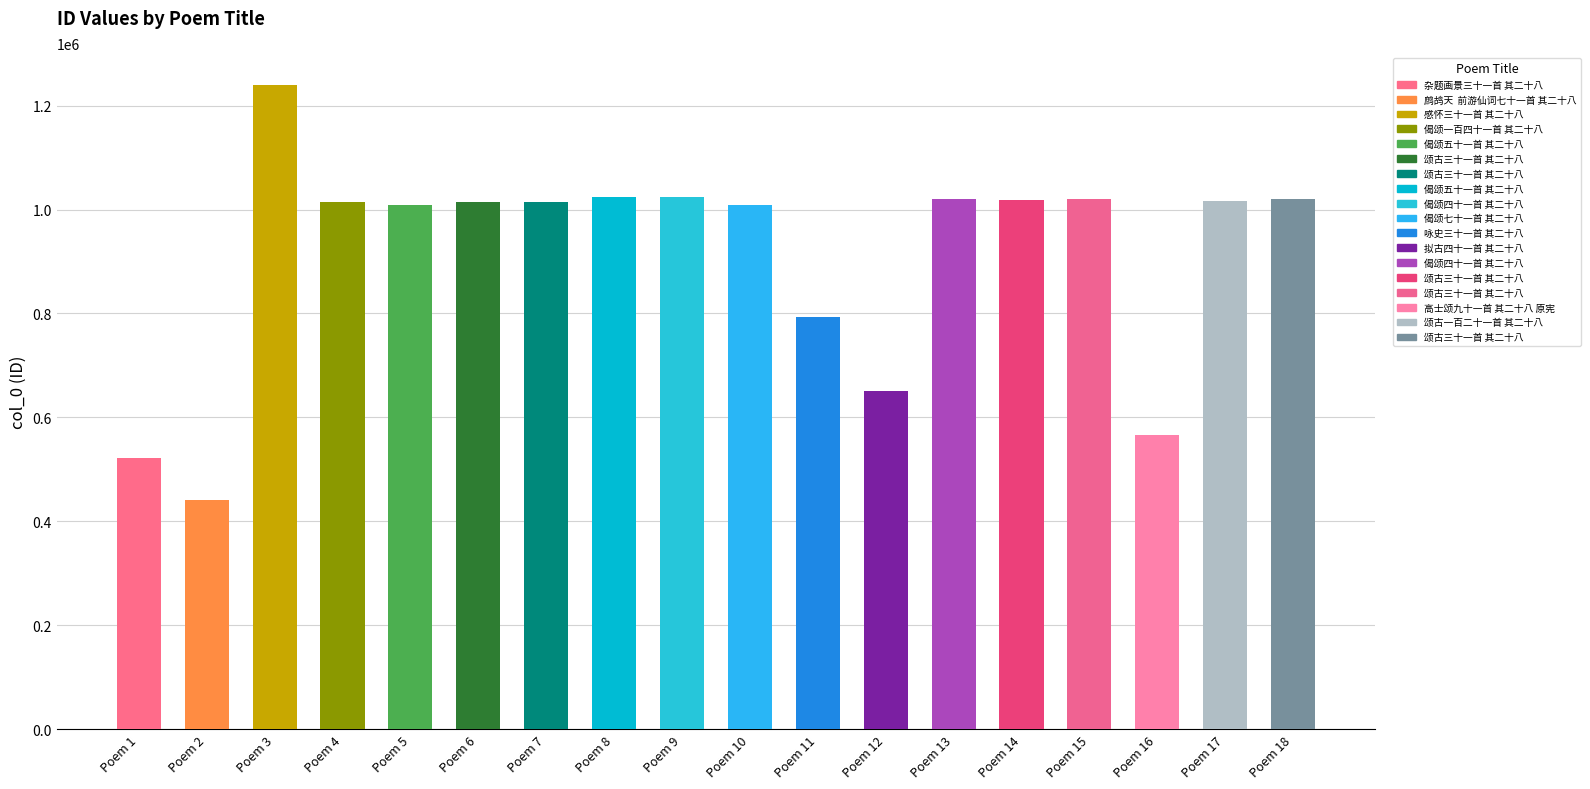

The value at 咏史三十一首 其二十八 is 794021. True or false?

True